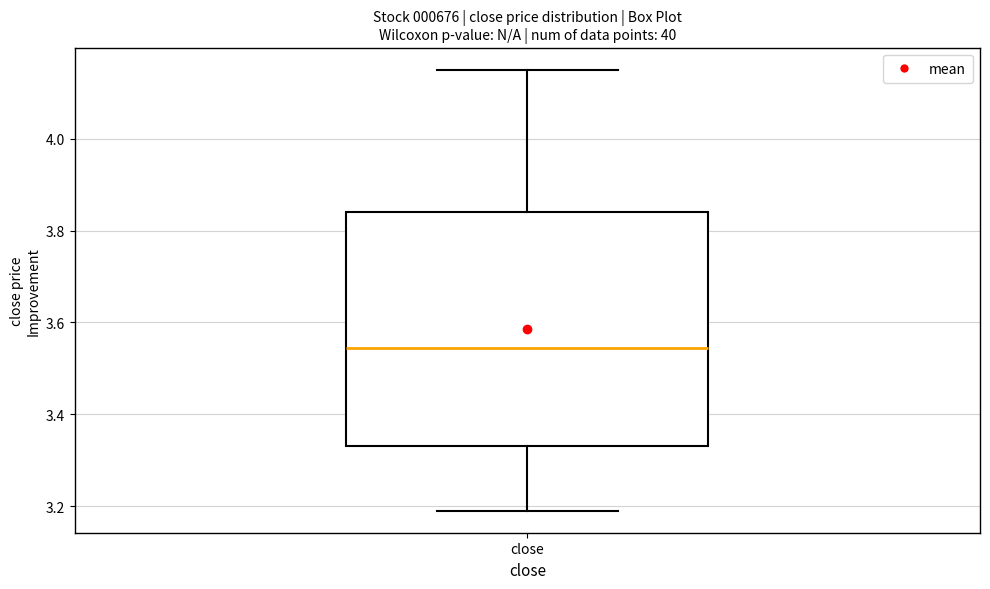

Read this box plot against the y-axis: the position of the median line, the range covered by the box, and the ends of both whiskers. The values are not printed on the chart, so give them approximately, as read against the axis.

median 3.54, box 3.34 to 3.84, whiskers 3.20 to 4.16